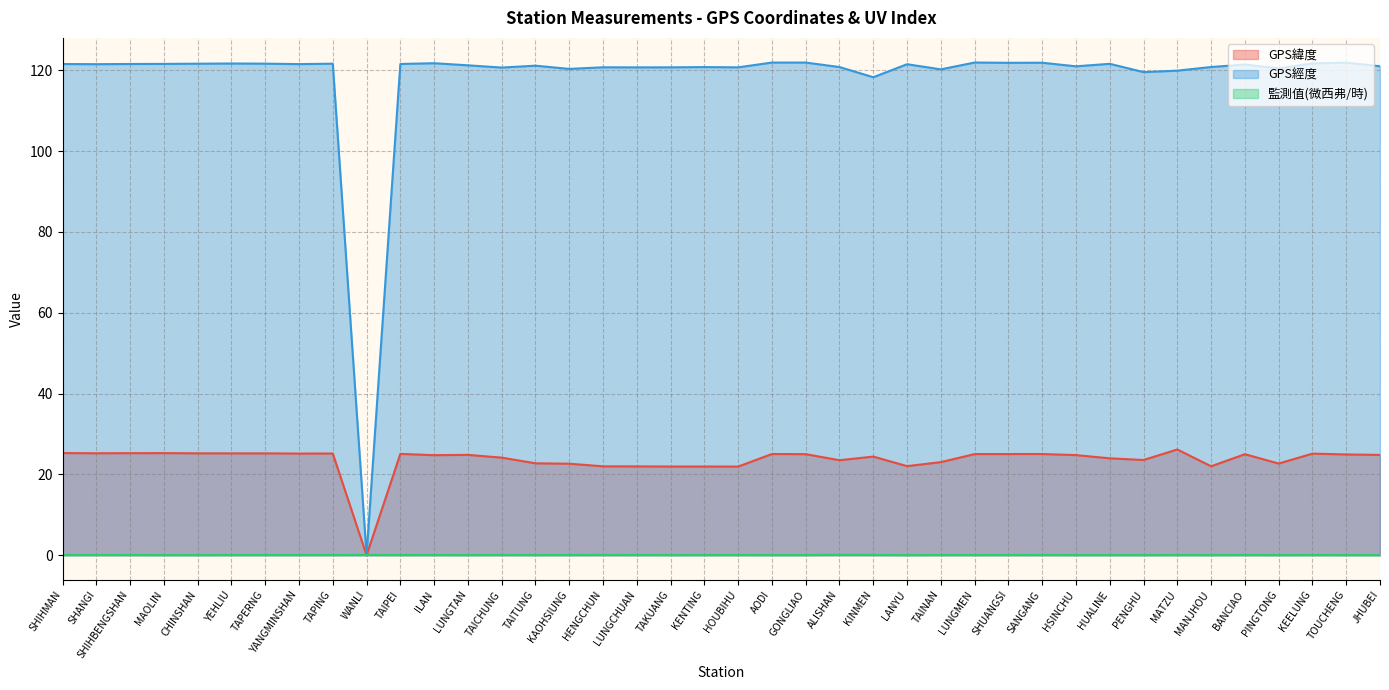

How many interior local valleys does the GPS經度 series have?

13